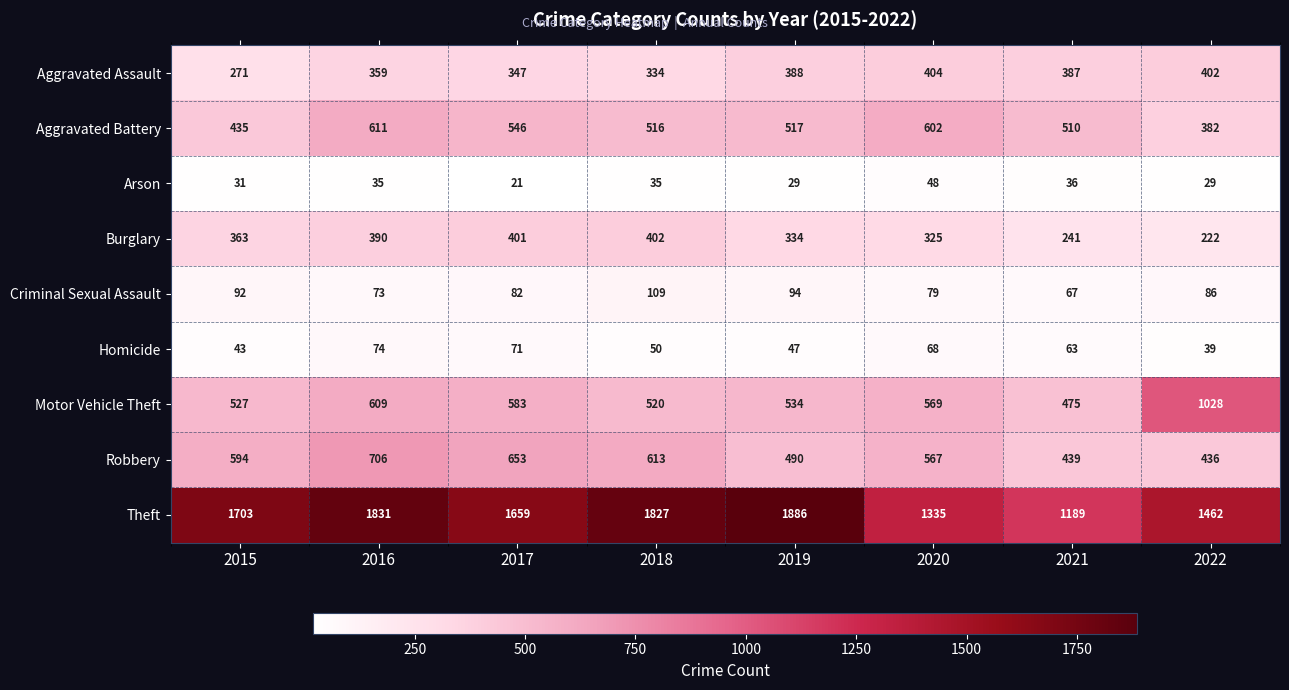

How many Robbery values are between 490 and 653?

5